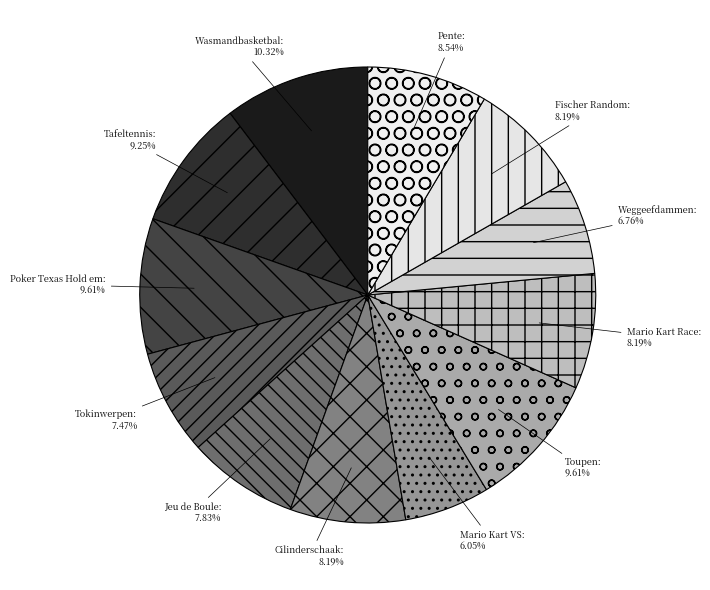

Which slice is the largest?

Wasmandbasketbal